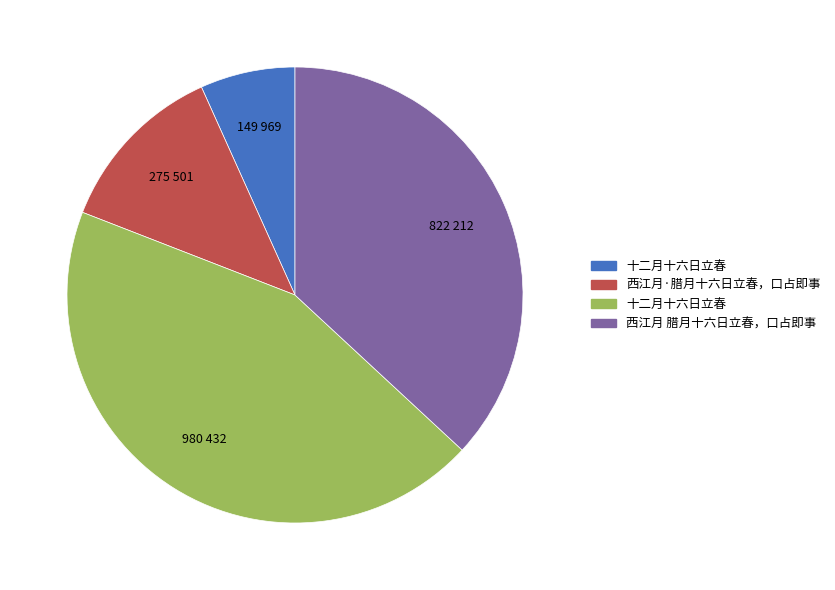

Is there a majority slice in this chart?

No